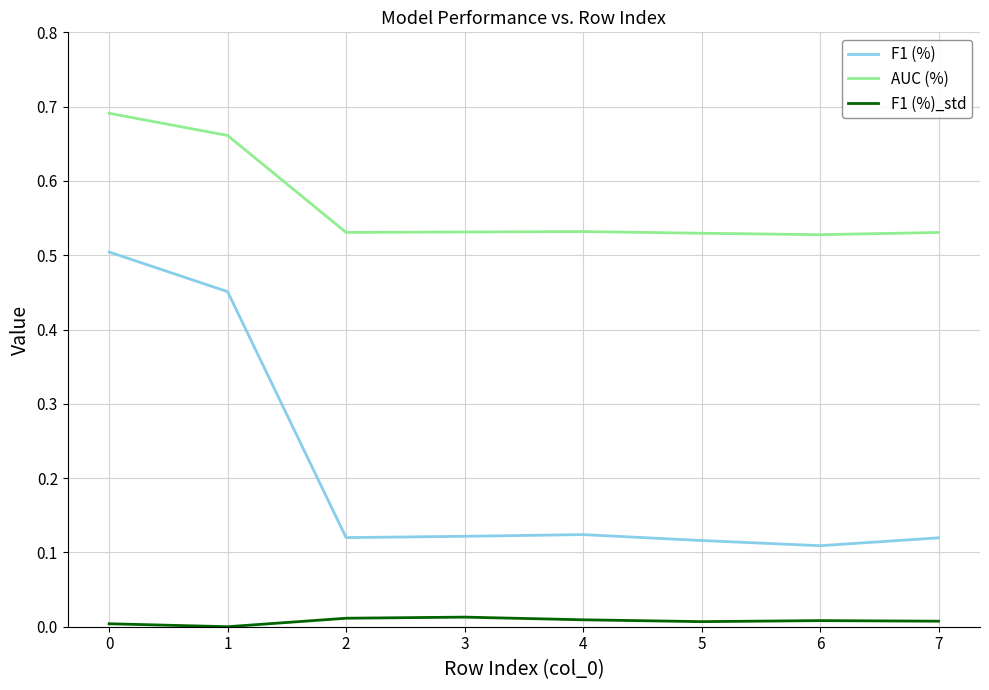

Is the value of AUC (%) at 4 greater than the value of F1 (%) at 3?

Yes